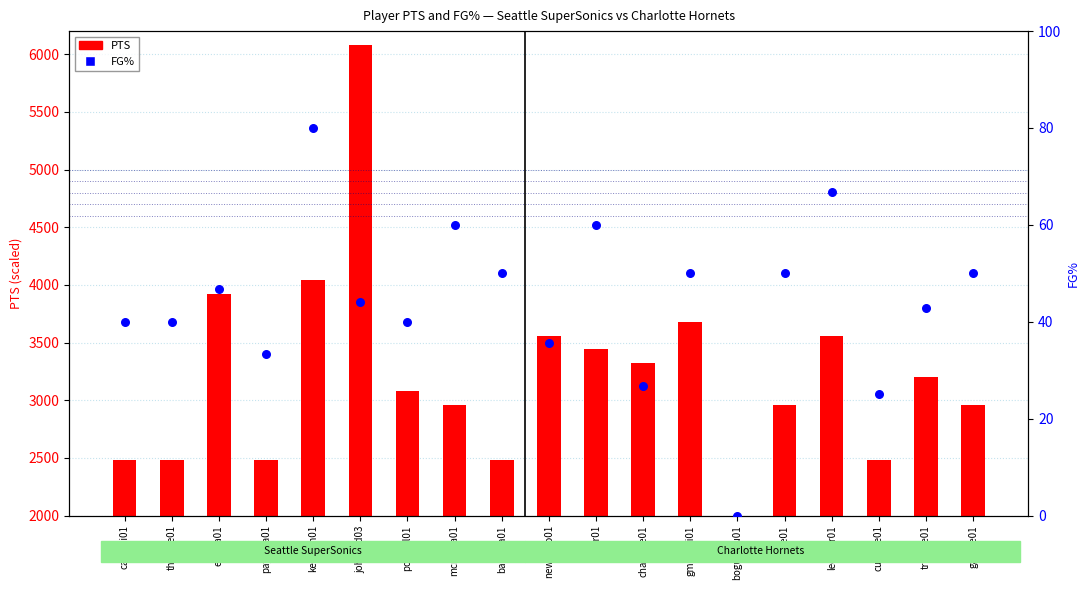

Which has a higher value, paytoga01 or polynol01?

polynol01